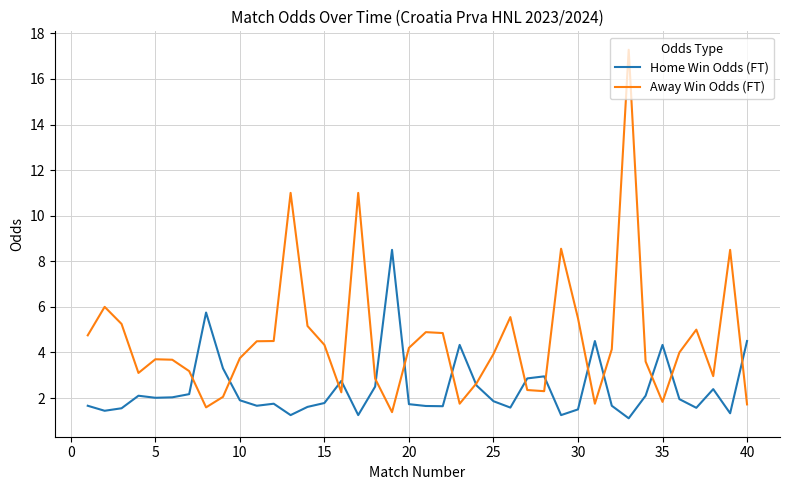

What is the minimum value shown in the chart?

1.1